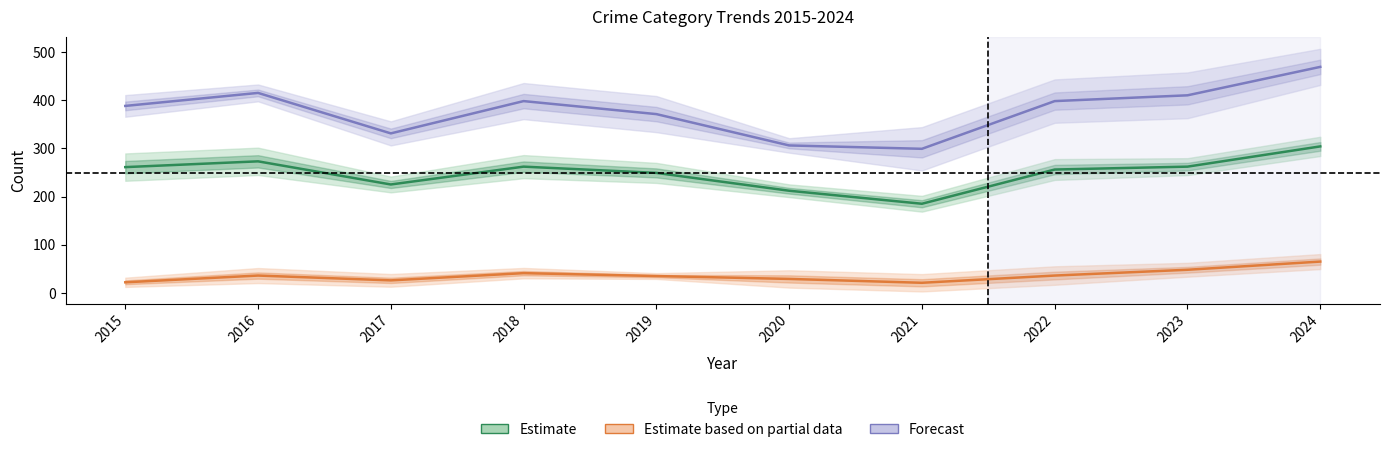

Which has a higher value, 2024 or 2021?

2024